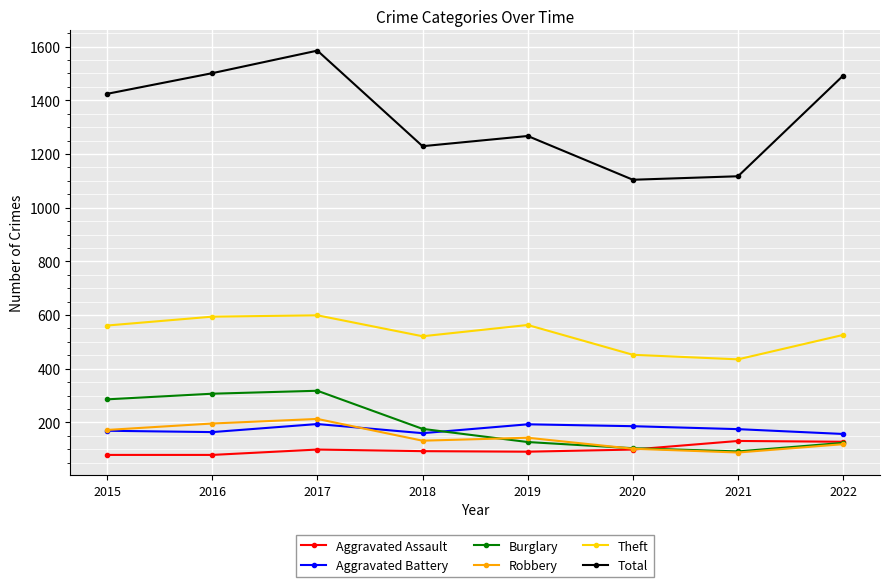

What is the spread (max minus min) of values at 2019?

1176